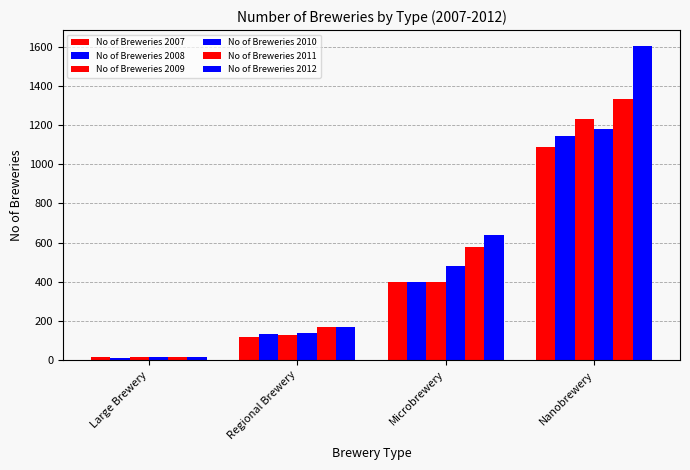

What is the value of the No of Breweries 2009 bar at the 2nd from the left?

129